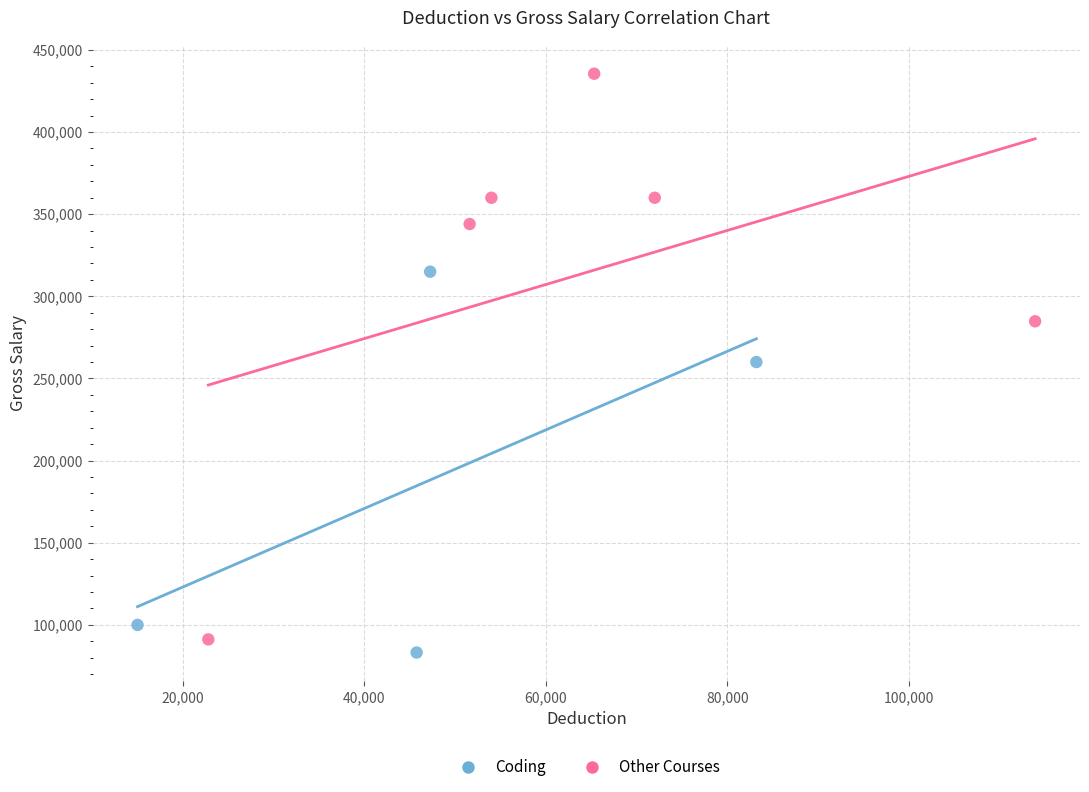

Which series contains the highest Y value?

Other Courses